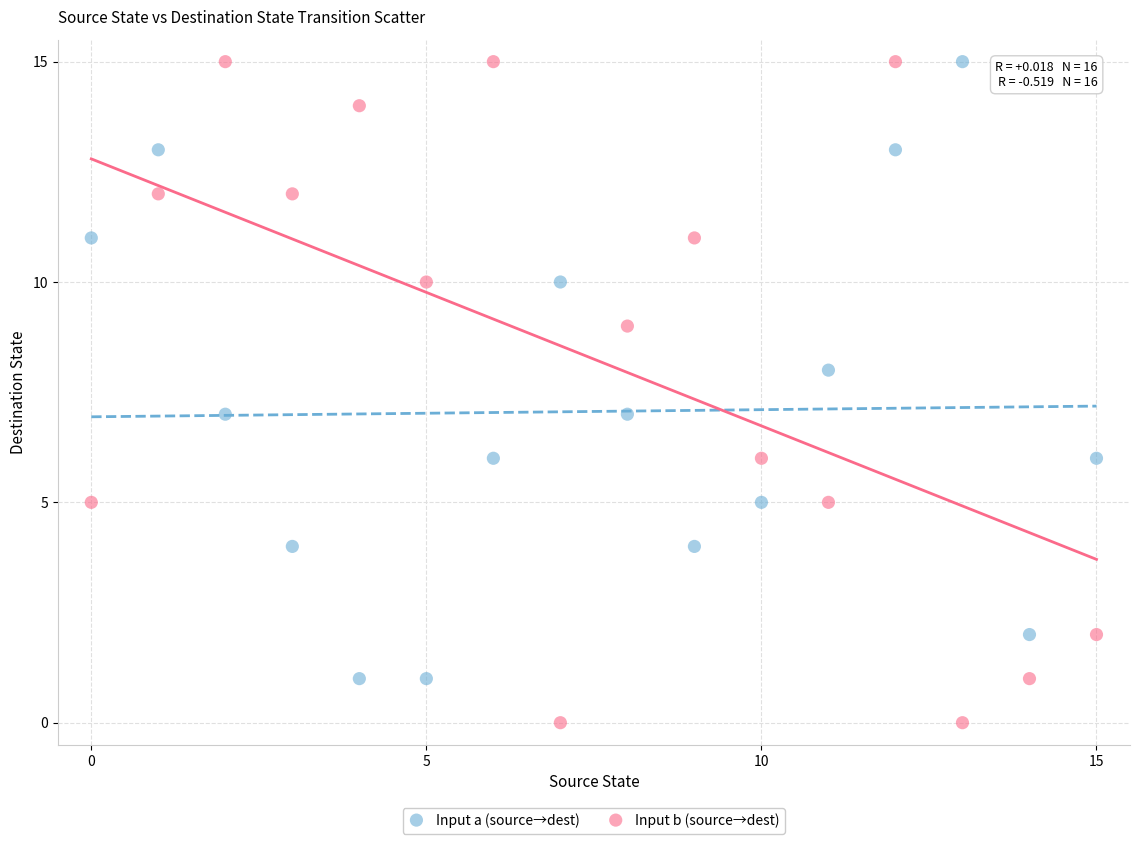

Which series has the widest spread of Y values?

Input b (source→dest)